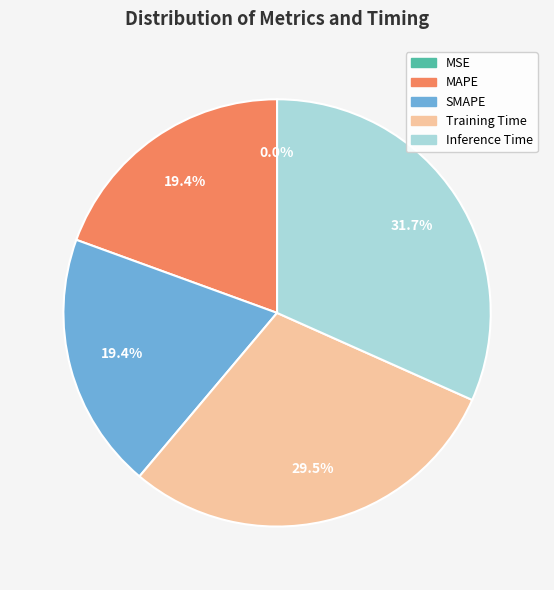

What percentage is NOT represented by MAPE?

80.6%